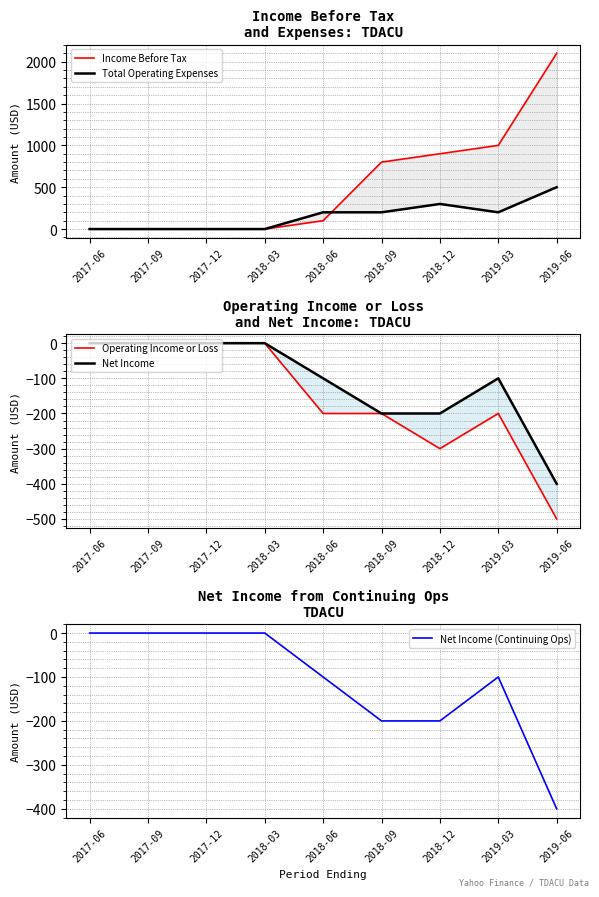

What is the difference between the Net Income (Continuing Ops) values at 2018-03 and 2019-03?

100